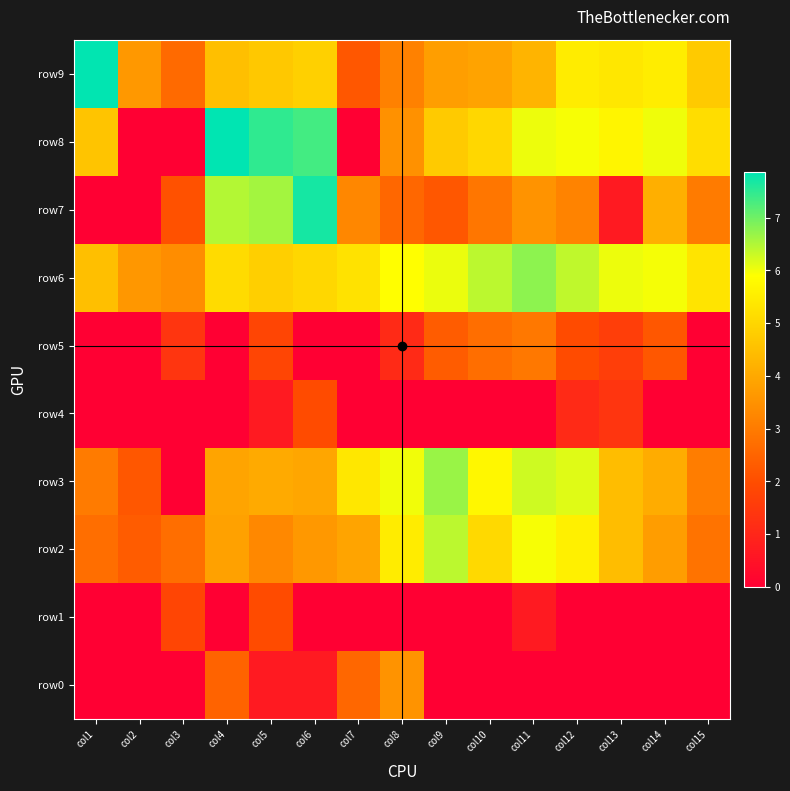

At how many categories does at least one series exceed 6?

10